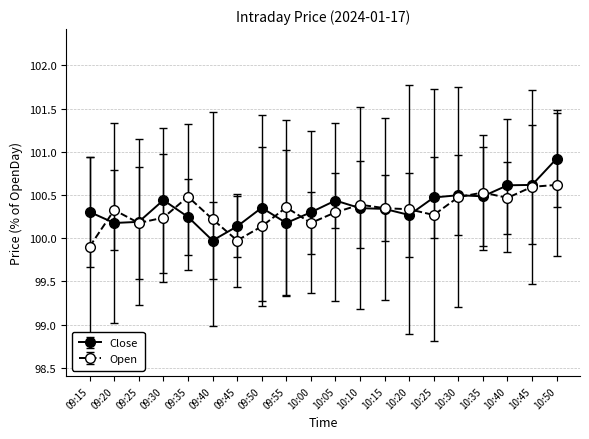

Does the chart display data point markers on the line(s)?

Yes